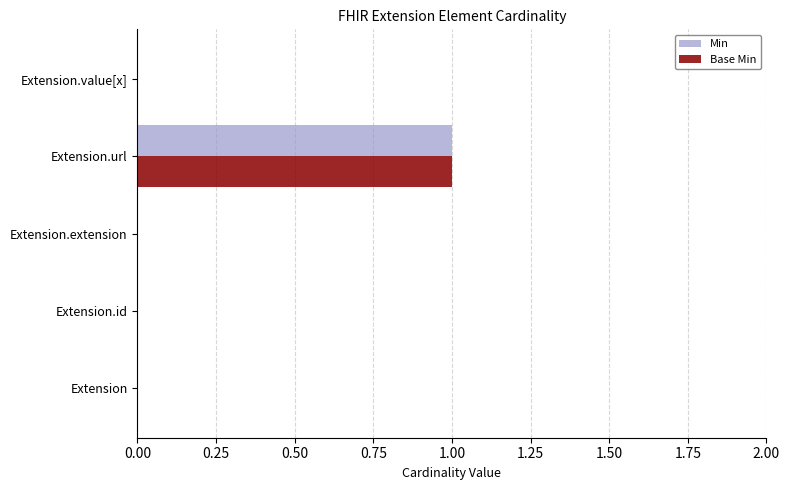

What is the maximum value for Min?

1